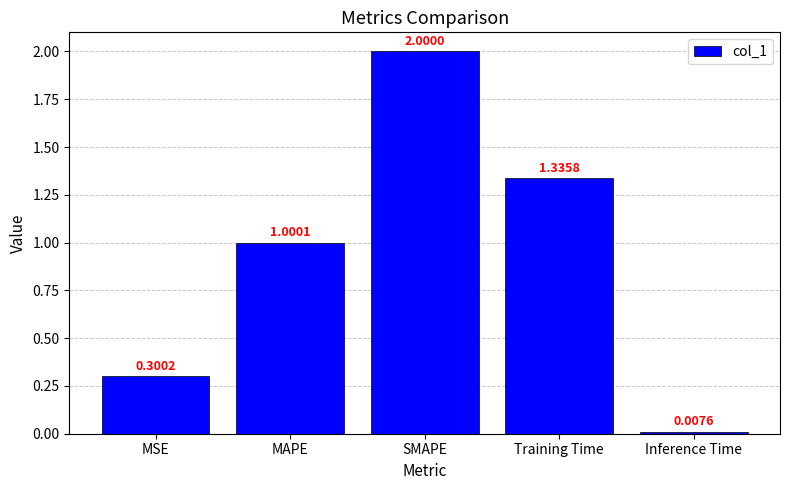

True or false: the data shows 2.0 at SMAPE.

True